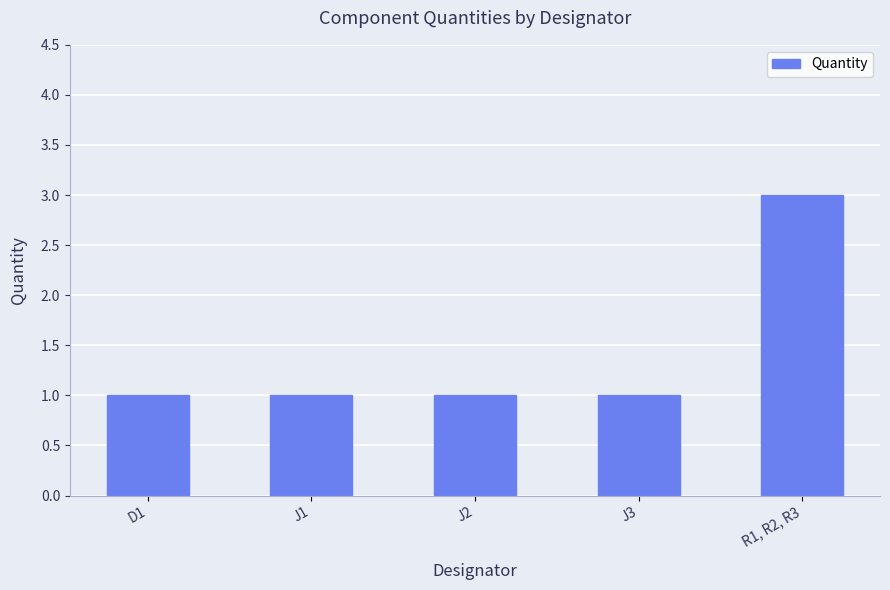

The chart shows a value of 1 at J2. True or false?

True